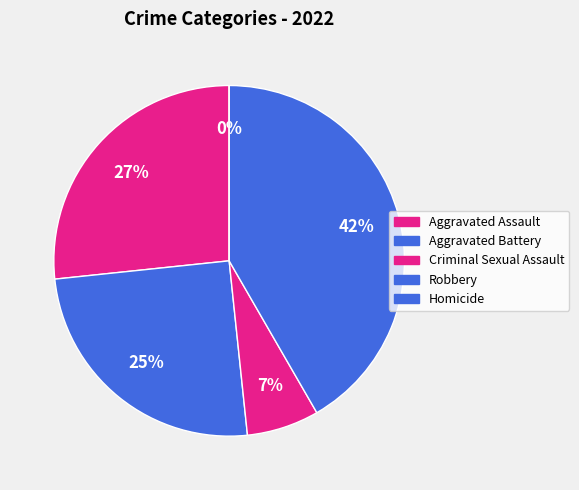

To the nearest percent, what is the difference between the largest and smallest slice percentages?

42%